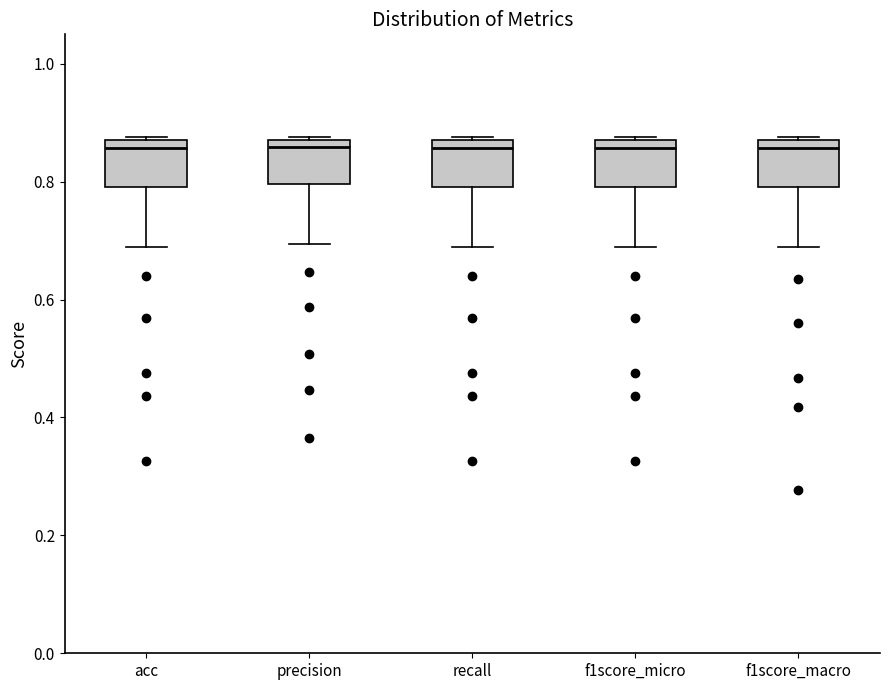

Where does the lower whisker of the box for f1score_macro end on the y-axis? The values are not printed on the chart, so give them approximately, as read against the axis.

0.68